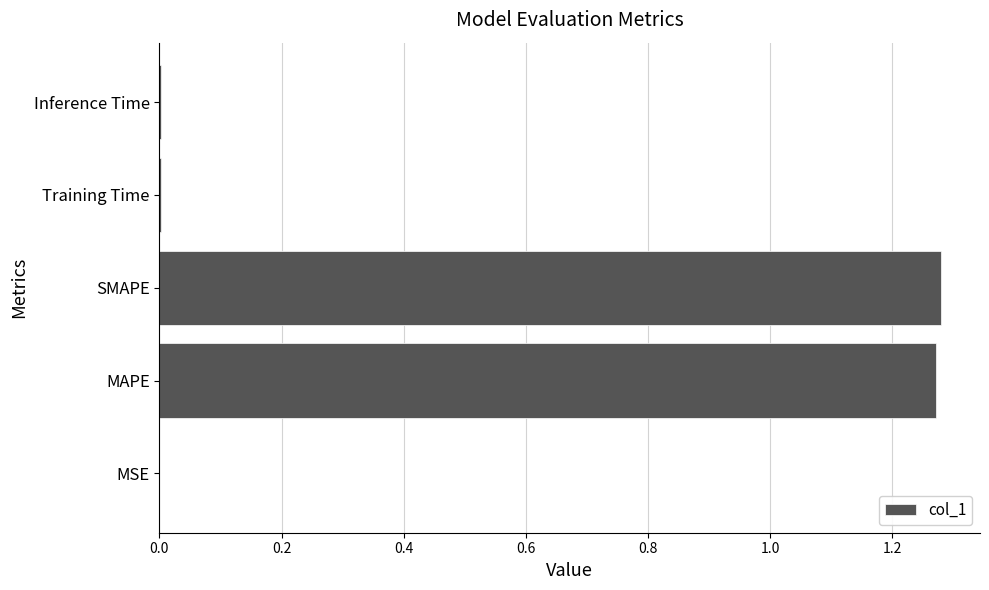

True or false: the data shows 1.7 at MAPE.

False